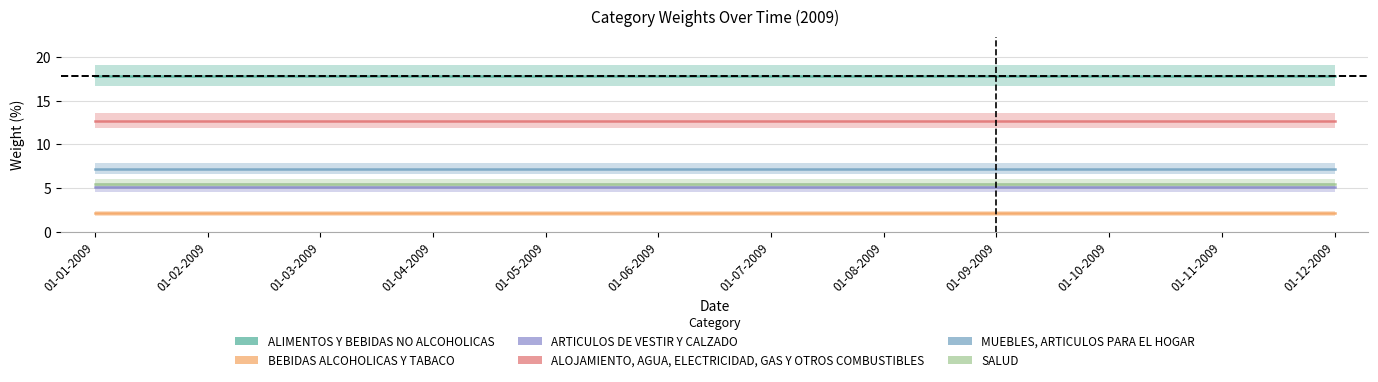

Reading right to left, extract all data points from this chart.

ALIMENTOS Y BEBIDAS NO ALCOHOLICAS: 01-12-2009=17.9	01-11-2009=17.9	01-10-2009=17.9	01-09-2009=17.9	01-08-2009=17.9	01-07-2009=17.9	01-06-2009=17.9	01-05-2009=17.9	01-04-2009=17.9	01-03-2009=17.9	01-02-2009=17.9	01-01-2009=17.9
BEBIDAS ALCOHOLICAS Y TABACO: 01-12-2009=2.1	01-11-2009=2.1	01-10-2009=2.1	01-09-2009=2.1	01-08-2009=2.1	01-07-2009=2.1	01-06-2009=2.1	01-05-2009=2.1	01-04-2009=2.1	01-03-2009=2.1	01-02-2009=2.1	01-01-2009=2.1
ARTICULOS DE VESTIR Y CALZADO: 01-12-2009=5.1	01-11-2009=5.1	01-10-2009=5.1	01-09-2009=5.1	01-08-2009=5.1	01-07-2009=5.1	01-06-2009=5.1	01-05-2009=5.1	01-04-2009=5.1	01-03-2009=5.1	01-02-2009=5.1	01-01-2009=5.1
ALOJAMIENTO, AGUA, ELECTRICIDAD, GAS Y OTROS COMBUSTIBLES: 01-12-2009=12.7	01-11-2009=12.7	01-10-2009=12.7	01-09-2009=12.7	01-08-2009=12.7	01-07-2009=12.7	01-06-2009=12.7	01-05-2009=12.7	01-04-2009=12.7	01-03-2009=12.7	01-02-2009=12.7	01-01-2009=12.7
MUEBLES, ARTICULOS PARA EL HOGAR: 01-12-2009=7.2	01-11-2009=7.2	01-10-2009=7.2	01-09-2009=7.2	01-08-2009=7.2	01-07-2009=7.2	01-06-2009=7.2	01-05-2009=7.2	01-04-2009=7.2	01-03-2009=7.2	01-02-2009=7.2	01-01-2009=7.2
SALUD: 01-12-2009=5.5	01-11-2009=5.5	01-10-2009=5.5	01-09-2009=5.5	01-08-2009=5.5	01-07-2009=5.5	01-06-2009=5.5	01-05-2009=5.5	01-04-2009=5.5	01-03-2009=5.5	01-02-2009=5.5	01-01-2009=5.5